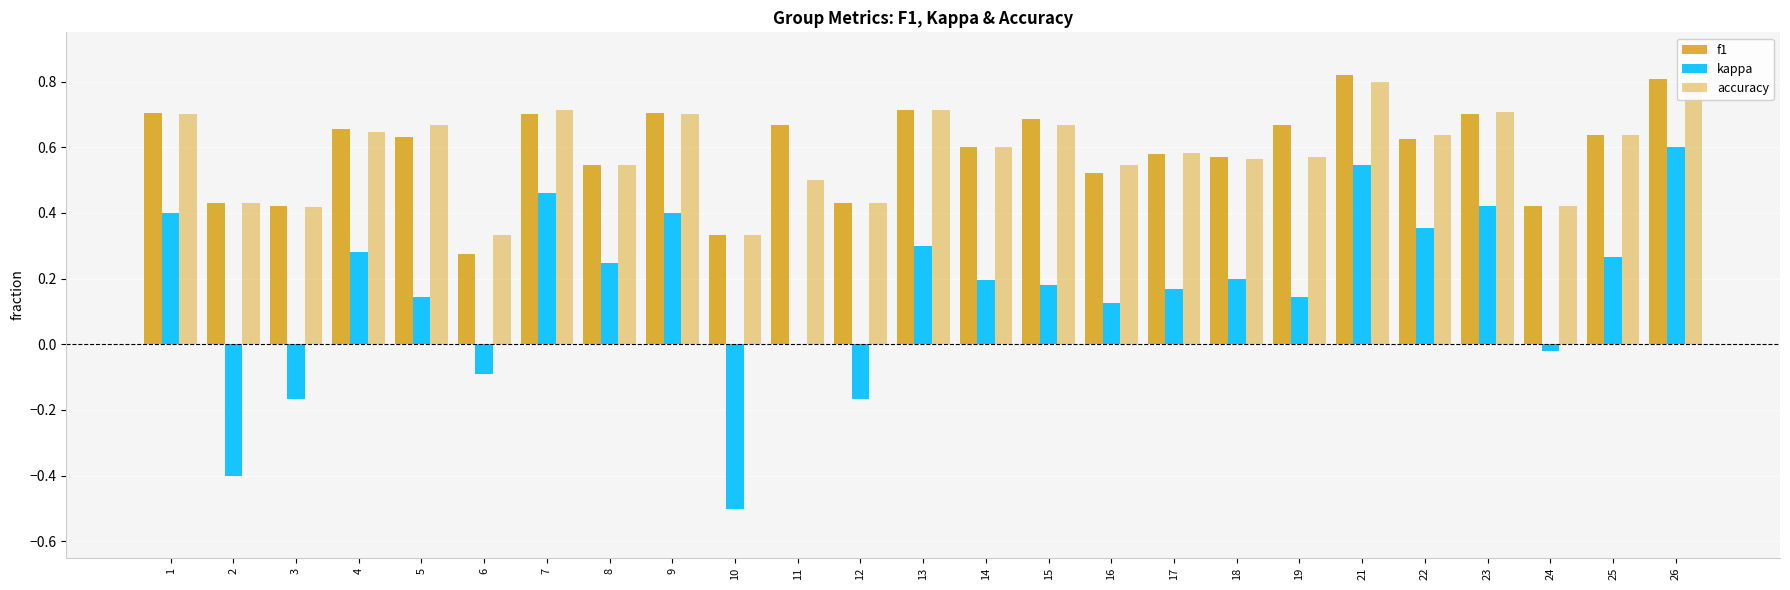

Reading left to right, what are all the values shown in this chart?

f1: 1=0.7	2=0.4	3=0.4	4=0.7	5=0.6	6=0.3	7=0.7	8=0.5	9=0.7	10=0.3	11=0.7	12=0.4	13=0.7	14=0.6	15=0.7	16=0.5	17=0.6	18=0.6	19=0.7	21=0.8	22=0.6	23=0.7	24=0.4	25=0.6	26=0.8
kappa: 1=0.4	2=-0.4	3=-0.2	4=0.3	5=0.1	6=-0.1	7=0.5	8=0.2	9=0.4	10=-0.5	11=0.0	12=-0.2	13=0.3	14=0.2	15=0.2	16=0.1	17=0.2	18=0.2	19=0.1	21=0.5	22=0.4	23=0.4	24=-0.0	25=0.3	26=0.6
accuracy: 1=0.7	2=0.4	3=0.4	4=0.6	5=0.7	6=0.3	7=0.7	8=0.5	9=0.7	10=0.3	11=0.5	12=0.4	13=0.7	14=0.6	15=0.7	16=0.5	17=0.6	18=0.6	19=0.6	21=0.8	22=0.6	23=0.7	24=0.4	25=0.6	26=0.8